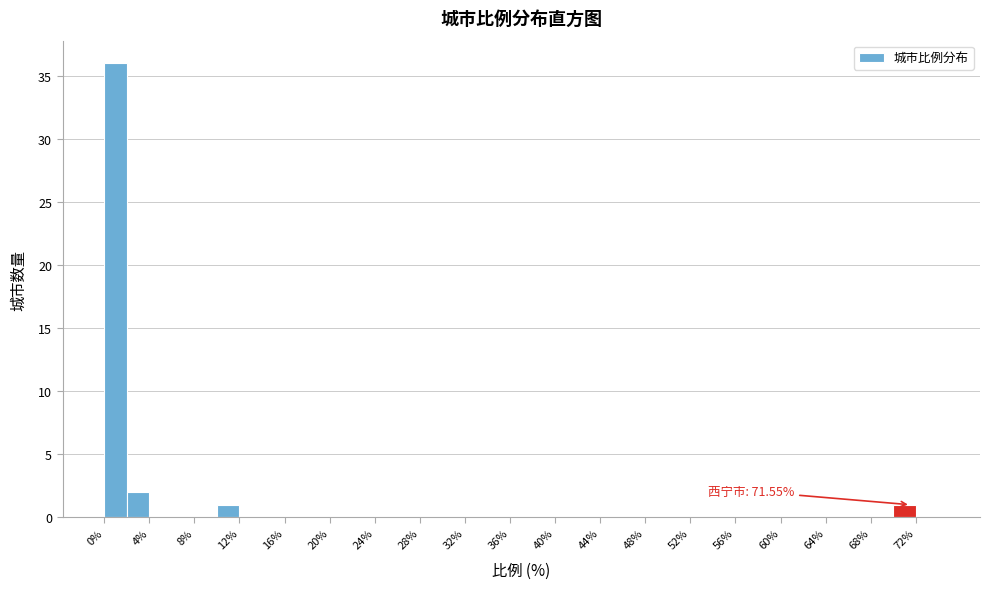

Which range on the x-axis has the tallest bar?

0 to 2